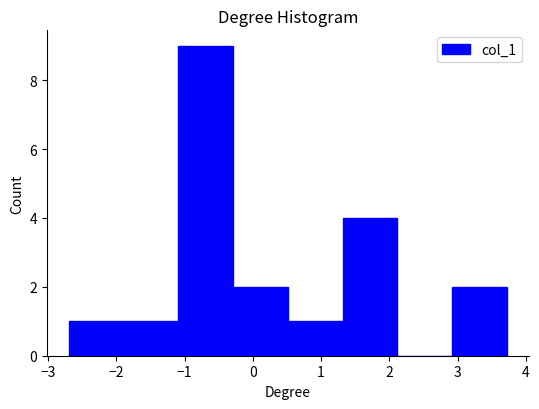

Reading left to right, list every bar in this chart as the range it spans on the x-axis followed by its height. Neither the bar edges nor the heights are printed on the chart, so give them approximately, as read against the axes.

-2.7 to -1.9: 1
-1.9 to -1.1: 1
-1.1 to -0.3: 9
-0.3 to 0.5: 2
0.5 to 1.3: 1
1.3 to 2.1: 4
2.1 to 2.9: 0
2.9 to 3.7: 2